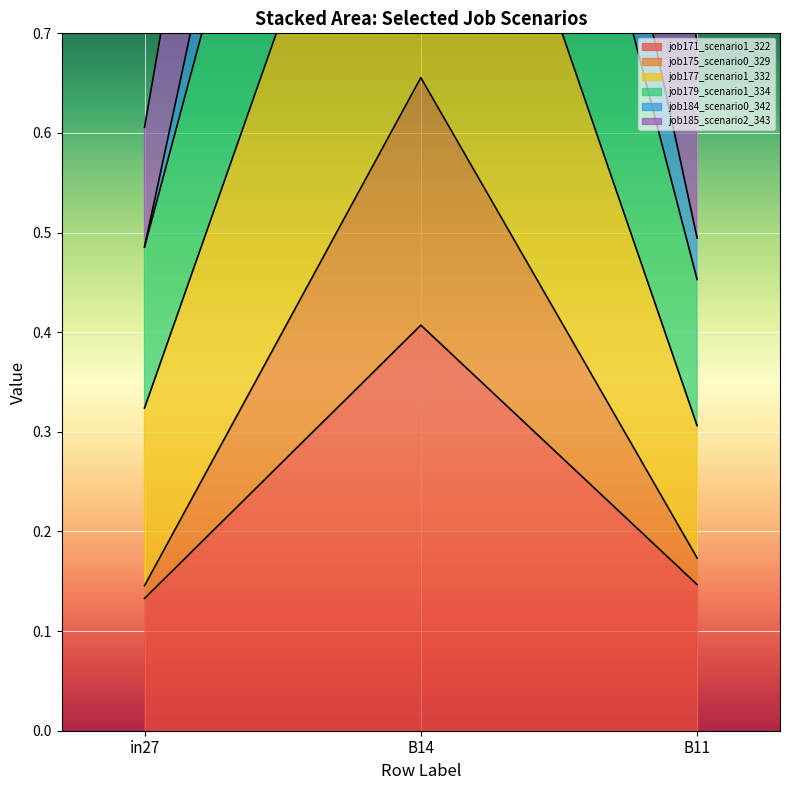

What is the maximum value for job184_scenario0_342?

2.2